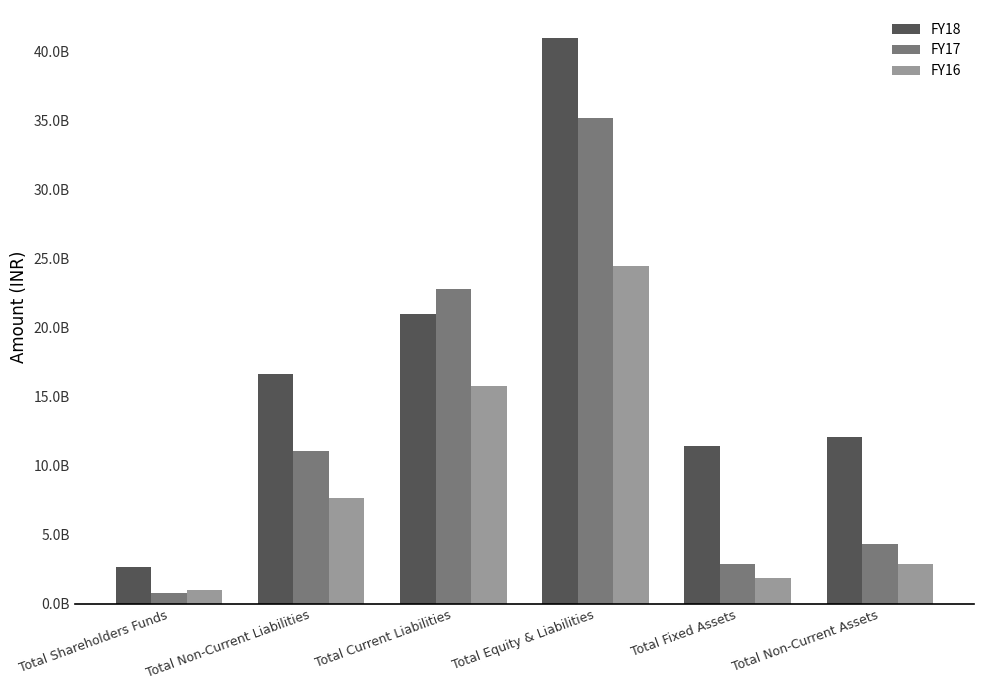

Reading right to left, list all the values displayed in this chart.

FY18: Total Non-Current Assets=12089696000	Total Fixed Assets=11463317000	Total Equity & Liabilities=40983353000	Total Current Liabilities=21035247000	Total Non-Current Liabilities=16629553000	Total Shareholders Funds=2677668000
FY17: Total Non-Current Assets=4344032000	Total Fixed Assets=2919473000	Total Equity & Liabilities=35222963000	Total Current Liabilities=22777136000	Total Non-Current Liabilities=11059507000	Total Shareholders Funds=777507000
FY16: Total Non-Current Assets=2894803000	Total Fixed Assets=1887245000	Total Equity & Liabilities=24475922000	Total Current Liabilities=15779371000	Total Non-Current Liabilities=7652527000	Total Shareholders Funds=1035205000